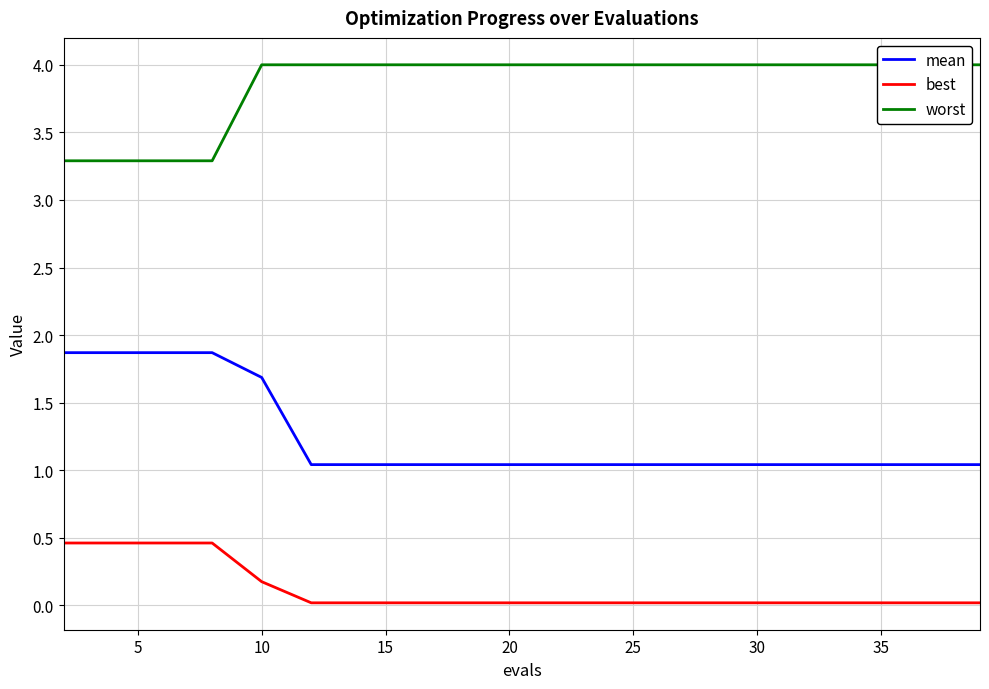

True or false: best and mean cross at least once.

False